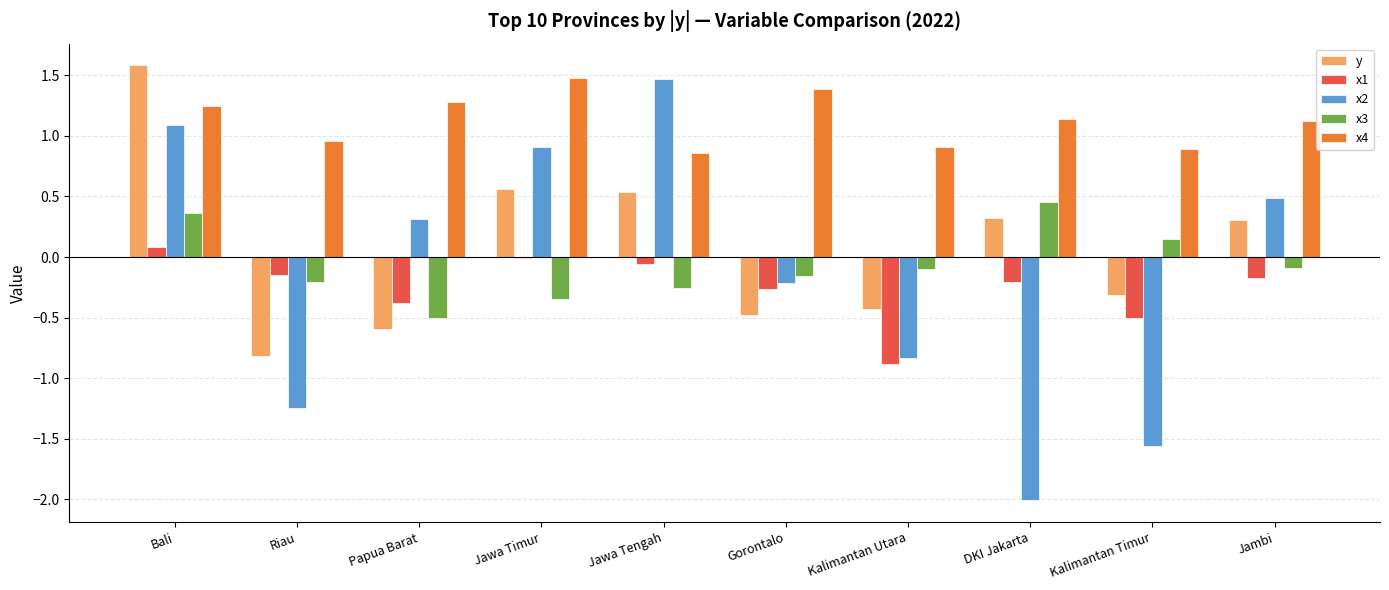

What is the maximum value shown in the chart?

1.6